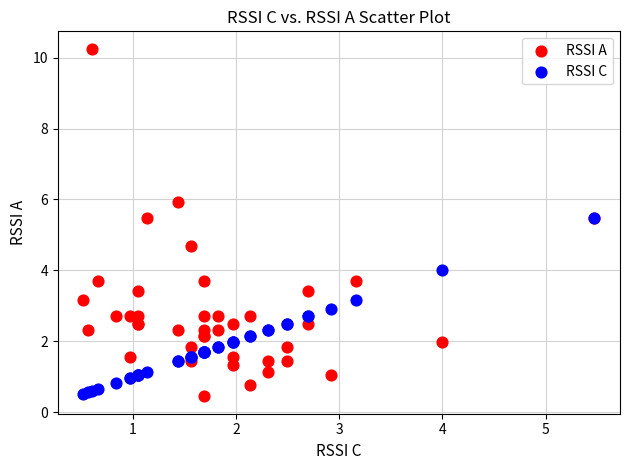

Which series has the largest Y range (max minus min)?

RSSI A